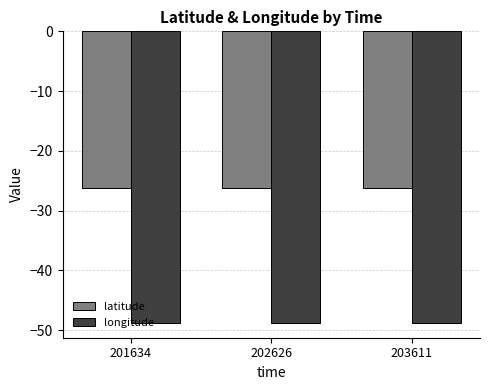

Is it true that latitude equals -26.3 at 203611?

True